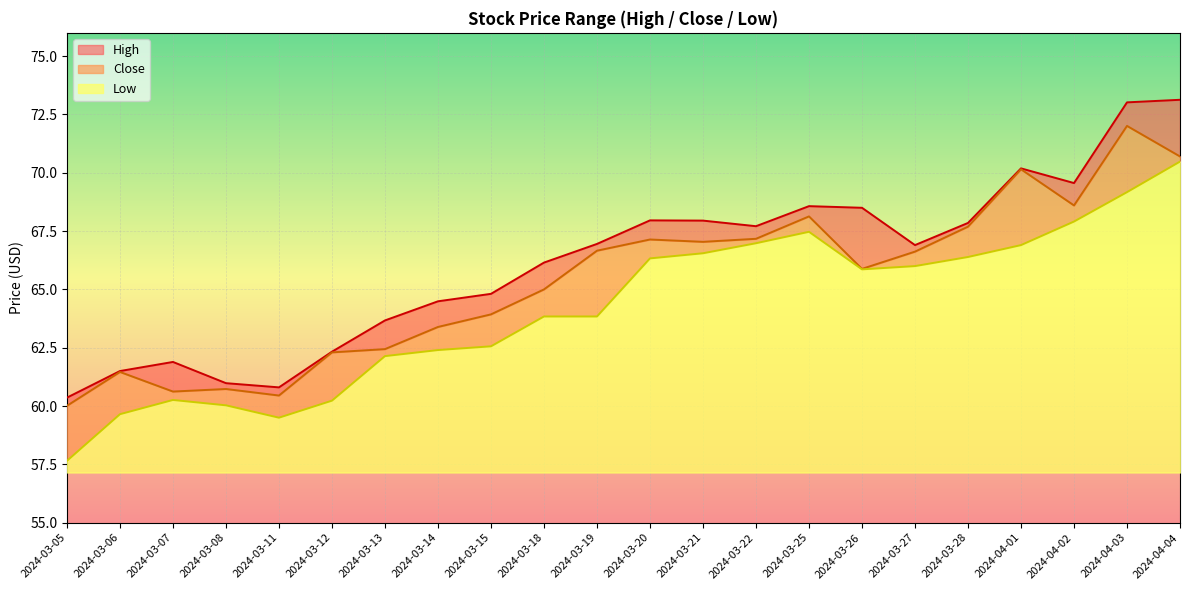

How many values in the High series exceed 66?

13